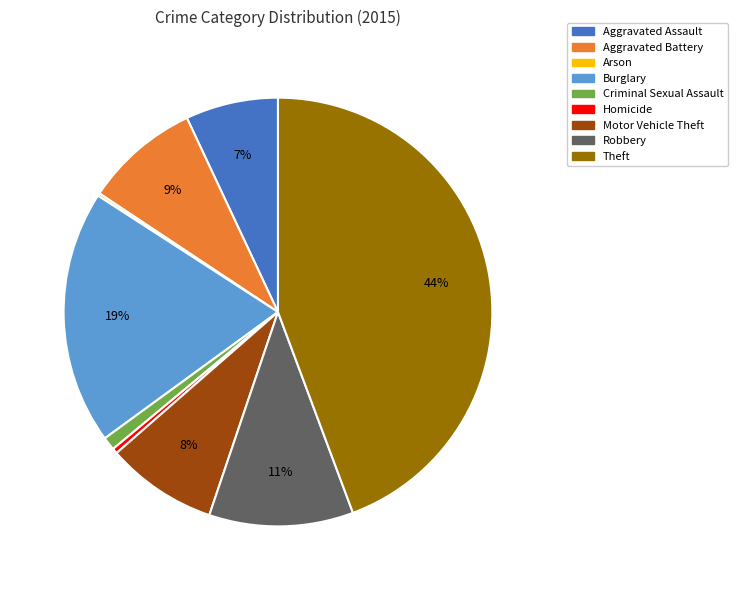

To the nearest percent, what is the difference between the largest and smallest slice percentages?

44%